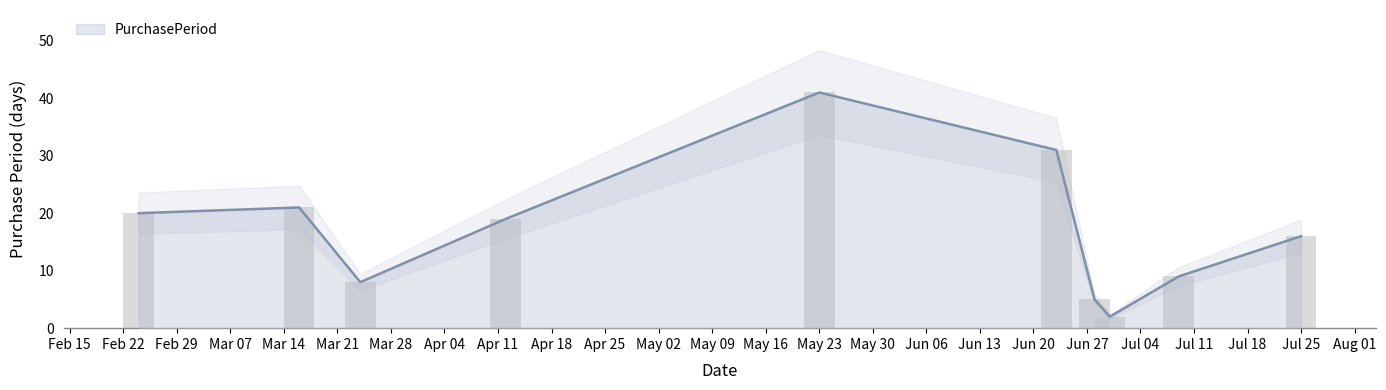

What is the value of the 9th bar from the left?

9